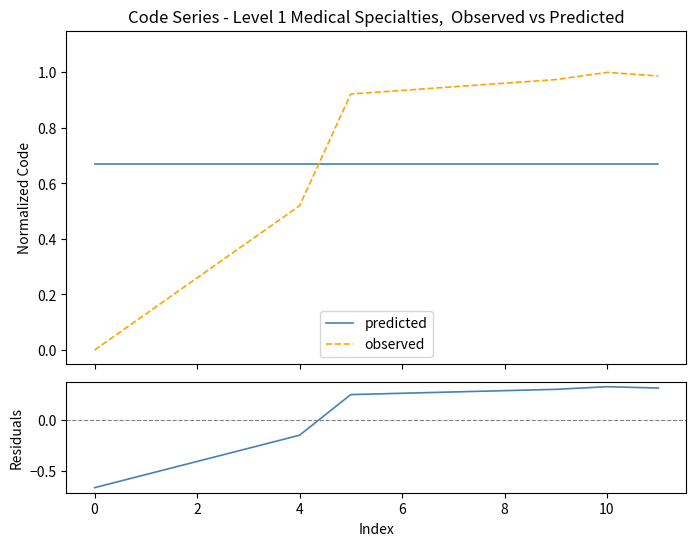

Does the chart display data point markers on the line(s)?

No